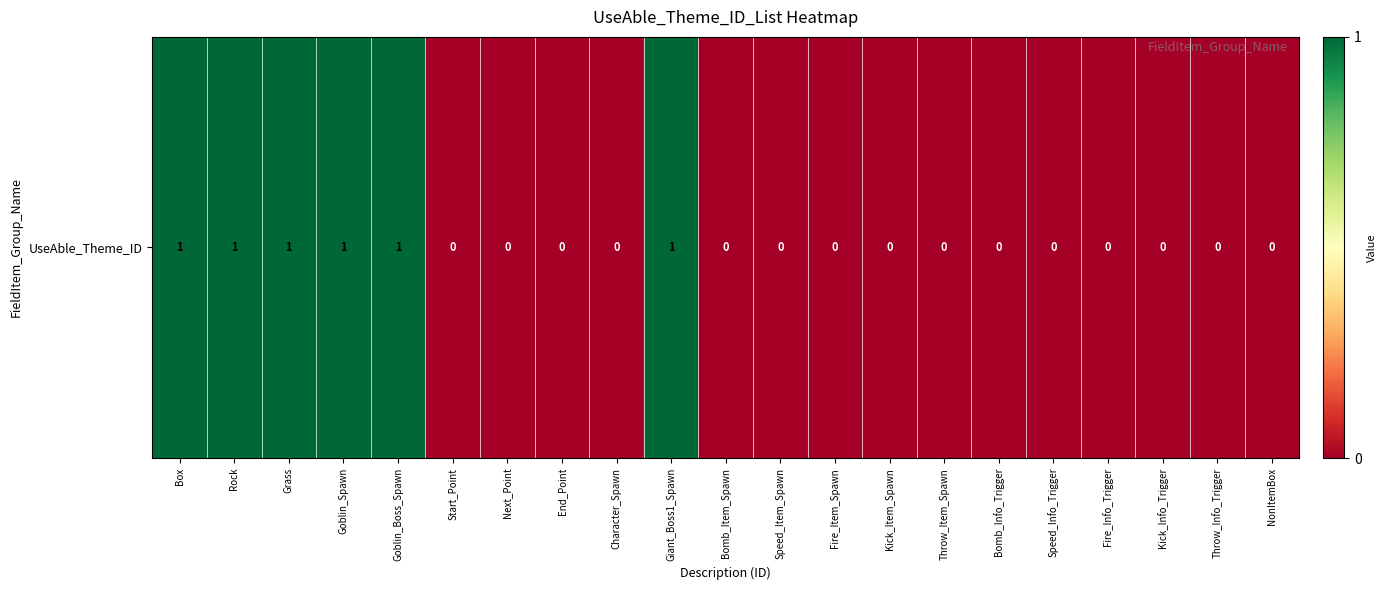

Rank the categories by value from lowest to highest.

Start_Point, Next_Point, End_Point, Character_Spawn, Bomb_Item_Spawn, Speed_Item_Spawn, Fire_Item_Spawn, Kick_Item_Spawn, Throw_Item_Spawn, Bomb_Info_Trigger, Speed_Info_Trigger, Fire_Info_Trigger, Kick_Info_Trigger, Throw_Info_Trigger, NonItemBox, Box, Rock, Grass, Goblin_Spawn, Goblin_Boss_Spawn, Giant_Boss1_Spawn